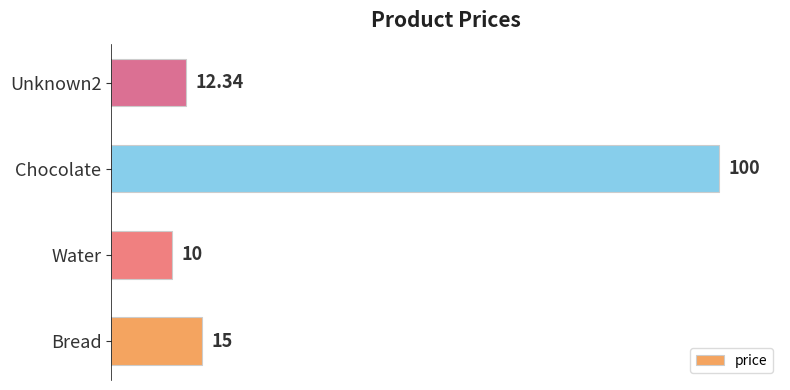

What is the change in value from Bread to Water?

-5.0